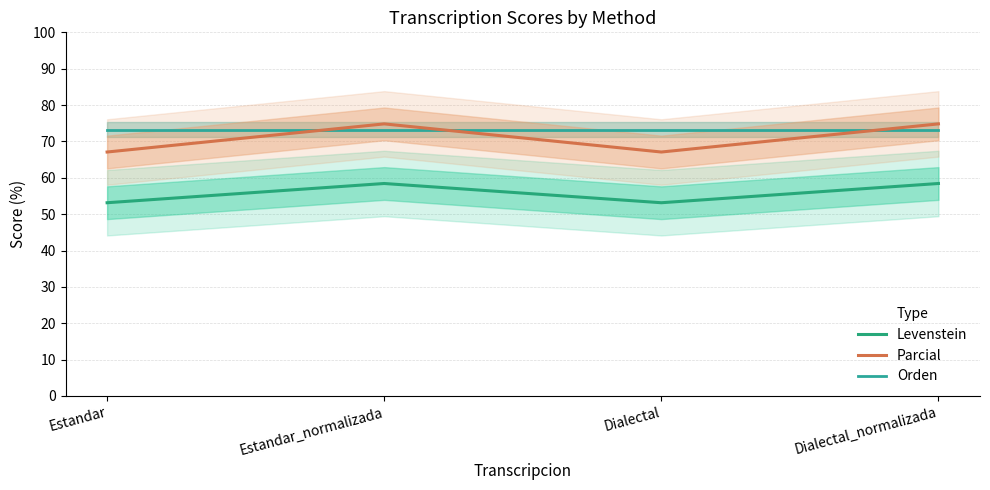

Does the chart display data point markers on the line(s)?

No